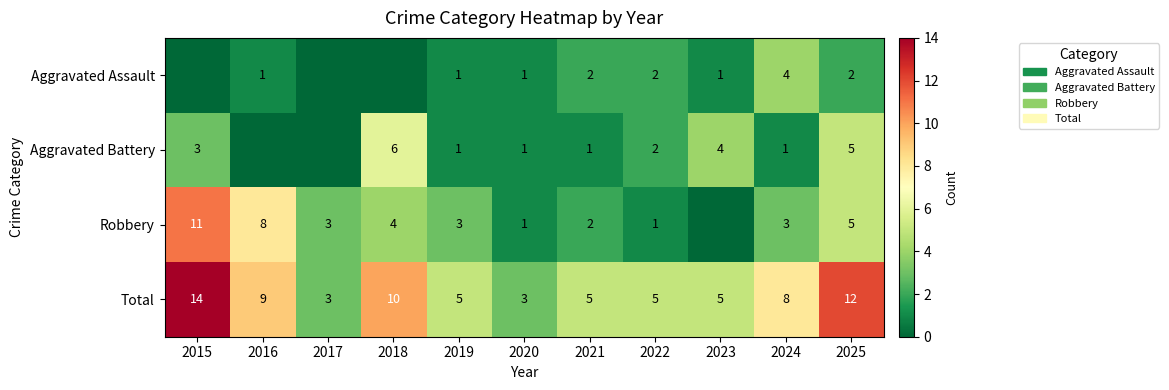

How many series are shown in this chart?

4